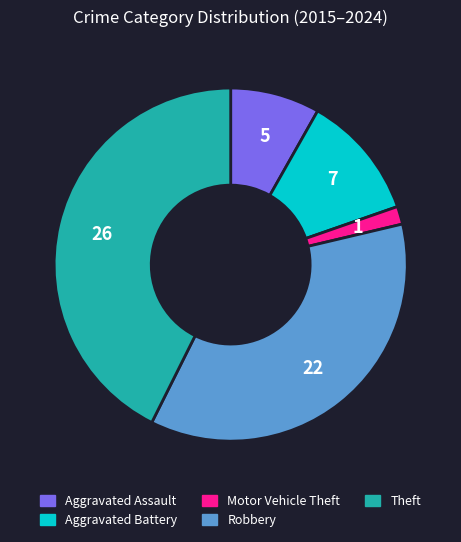

How many slices are in this pie chart?

5